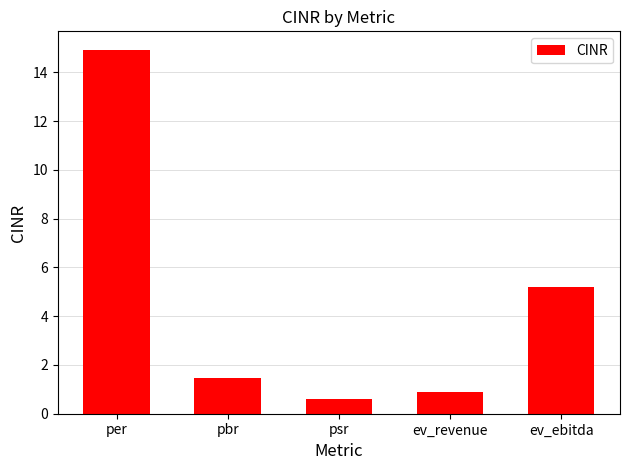

Rank the categories by value from lowest to highest.

psr, ev_revenue, pbr, ev_ebitda, per